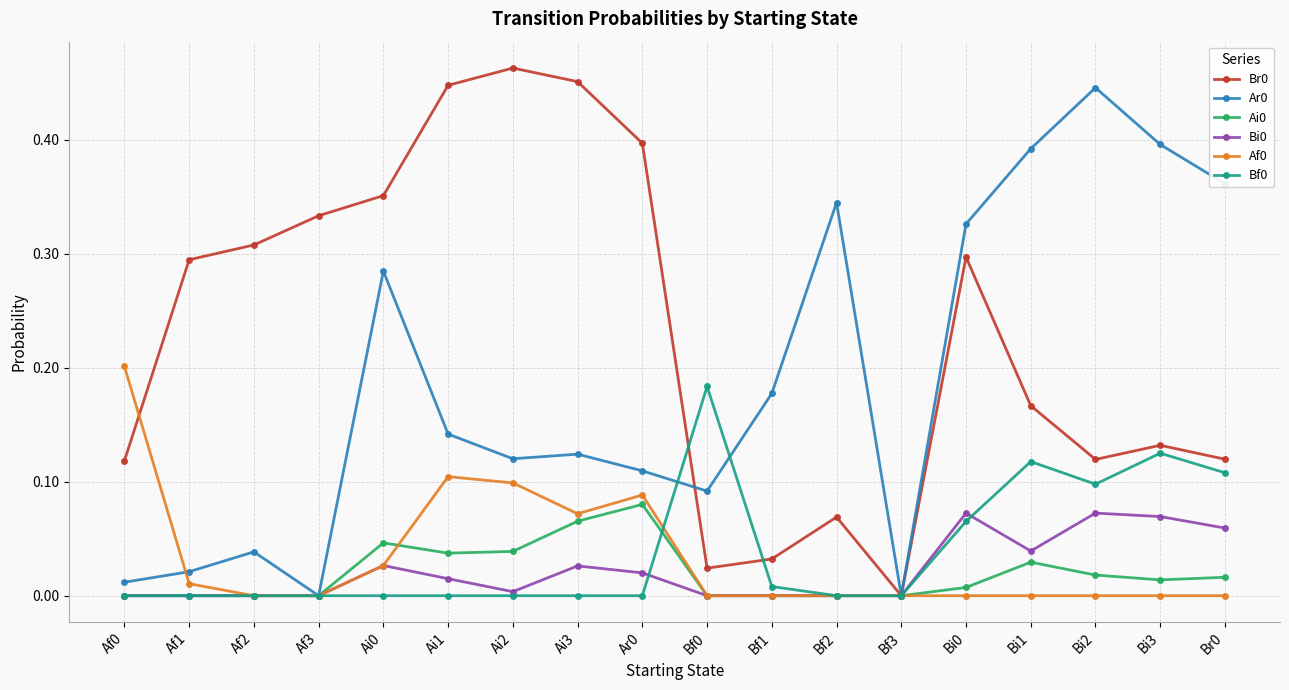

What is the total value across all series at Bi3?

0.7